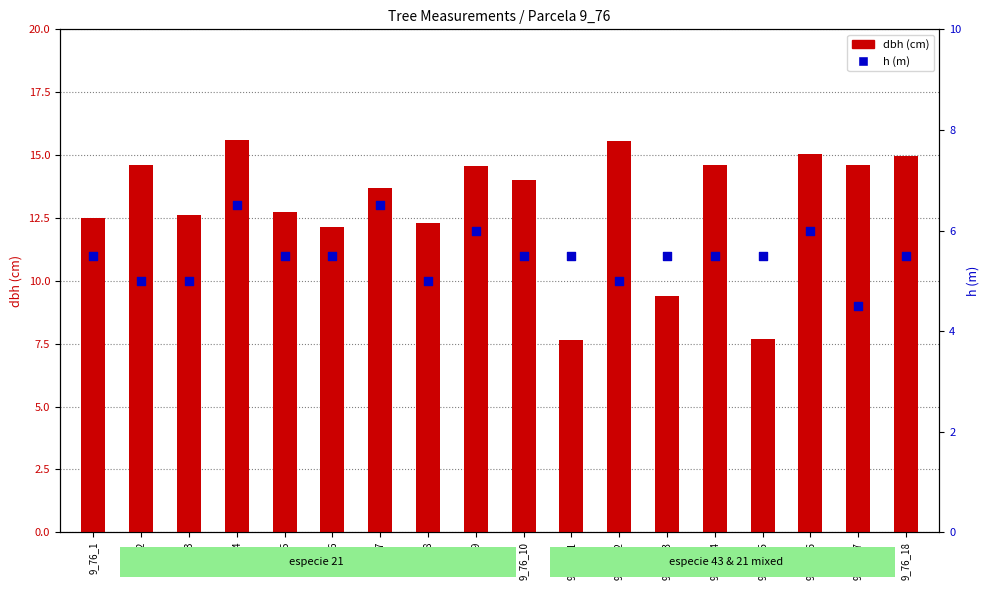

Which series contains the lowest Y value?

h